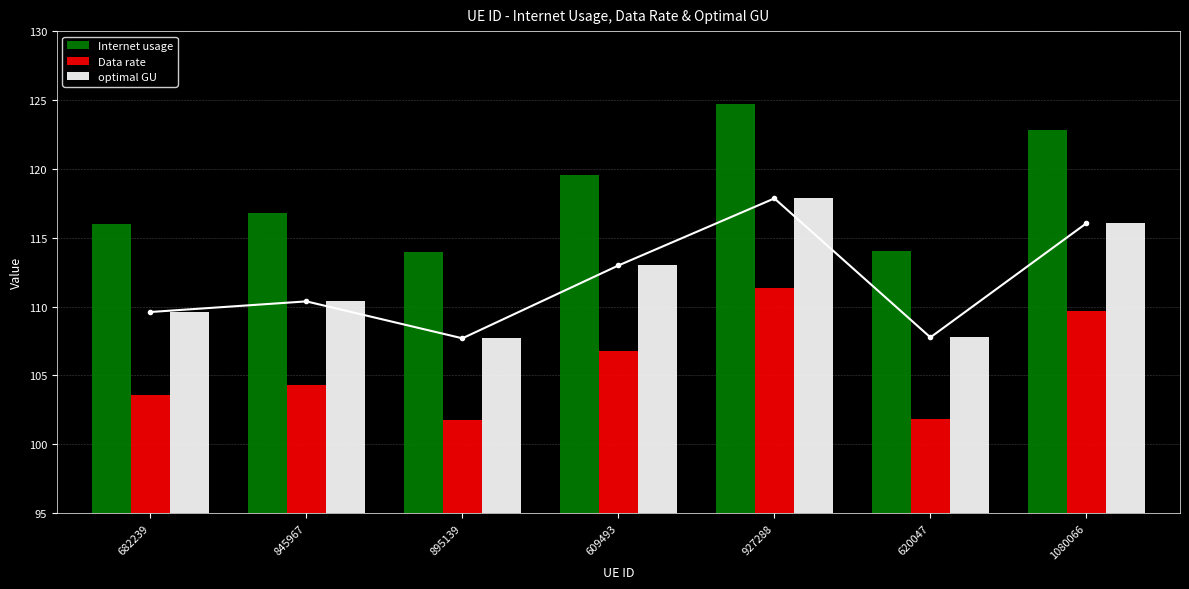

Is it true that Data rate equals 111.4 at 927288?

True